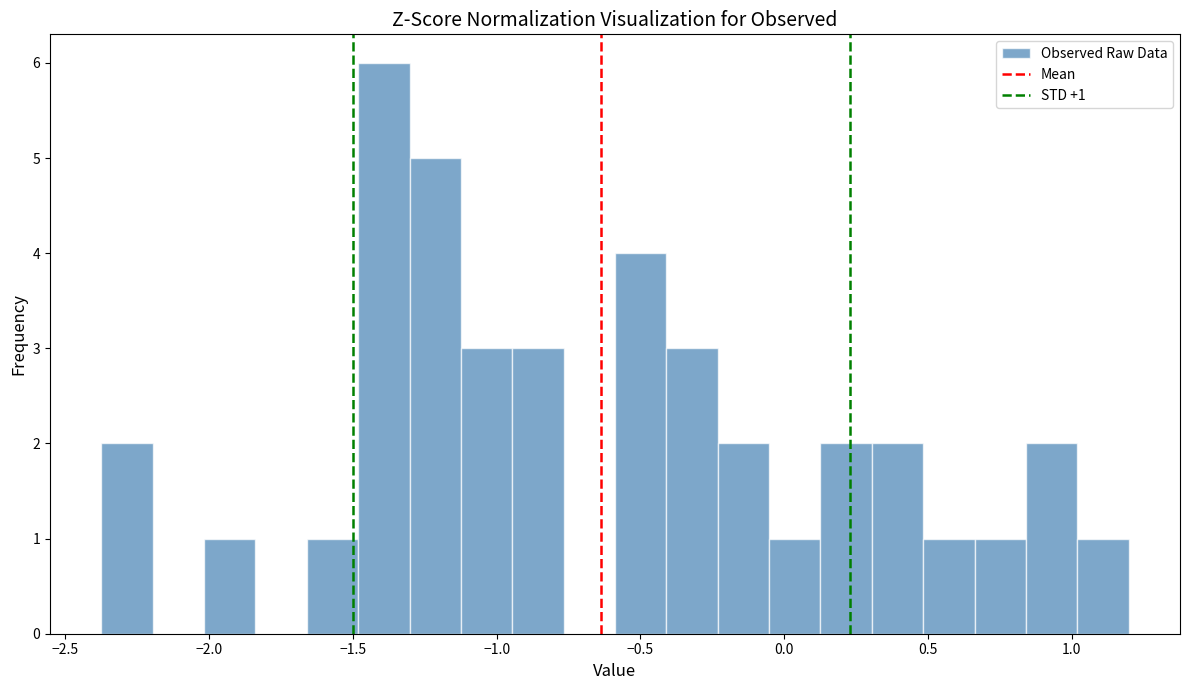

Around what value on the x-axis is the tallest bar? Give the approximate position of its centre, as read against the axis.

-1.40